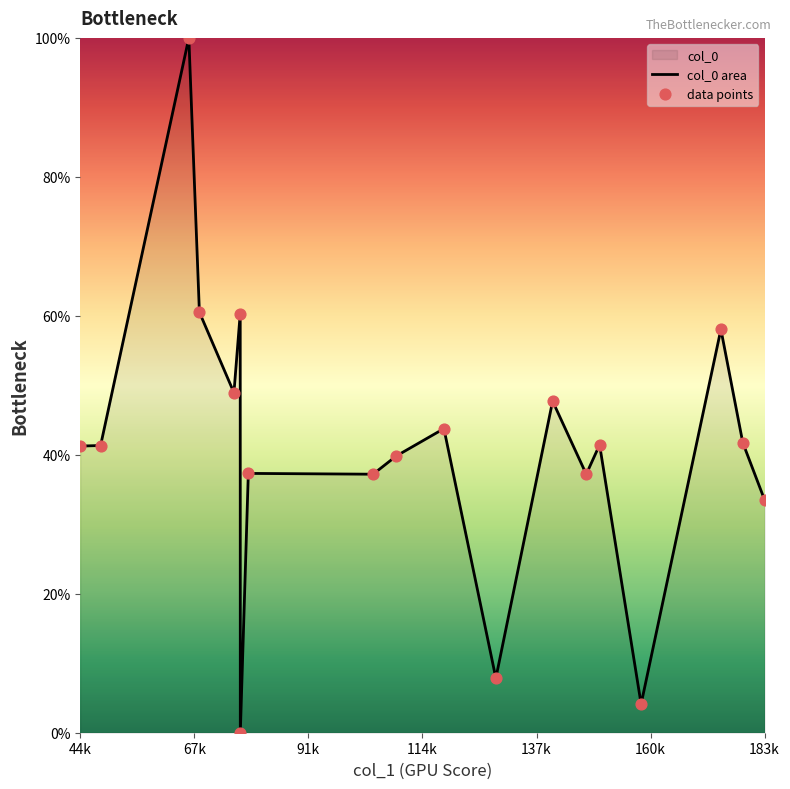

What is the difference between the maximum and minimum values?

100.0